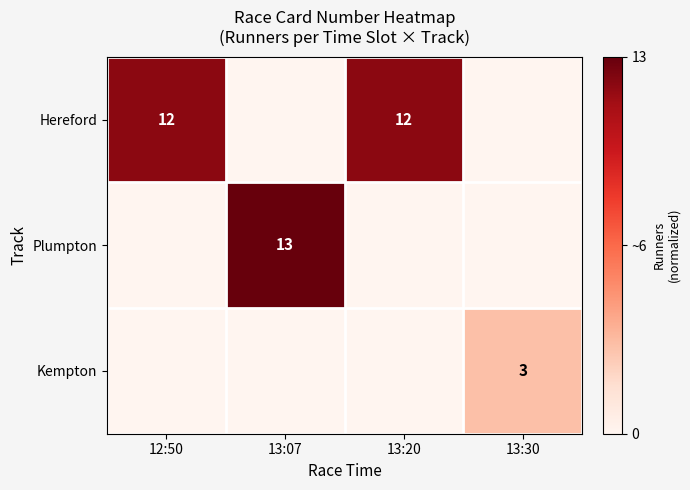

The Kempton series shows 3 at 13:30. True or false?

True